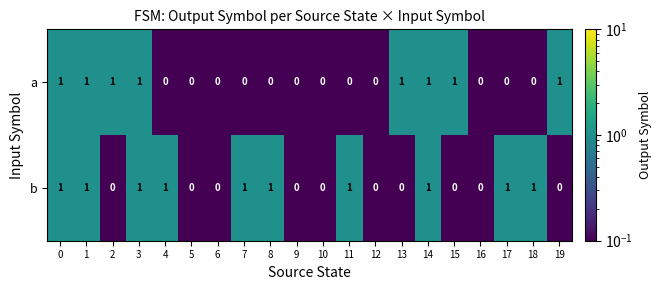

Rank the series at 8 from highest to lowest value.

b, a